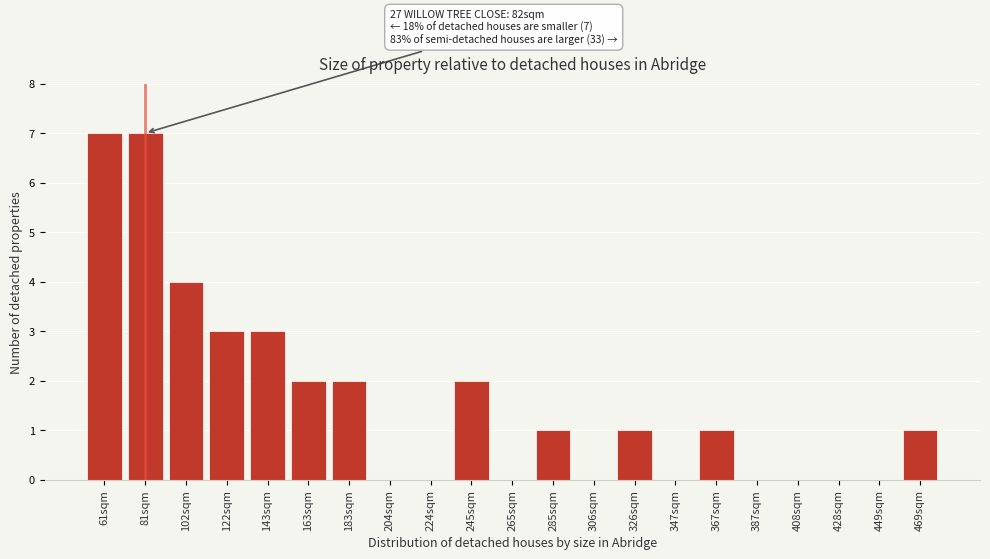

Reading left to right, list all the values displayed in this chart.

61sqm=7	81sqm=7	102sqm=4	122sqm=3	143sqm=3	163sqm=2	183sqm=2	204sqm=0	224sqm=0	245sqm=2	265sqm=0	285sqm=1	306sqm=0	326sqm=1	347sqm=0	367sqm=1	387sqm=0	408sqm=0	428sqm=0	449sqm=0	469sqm=1